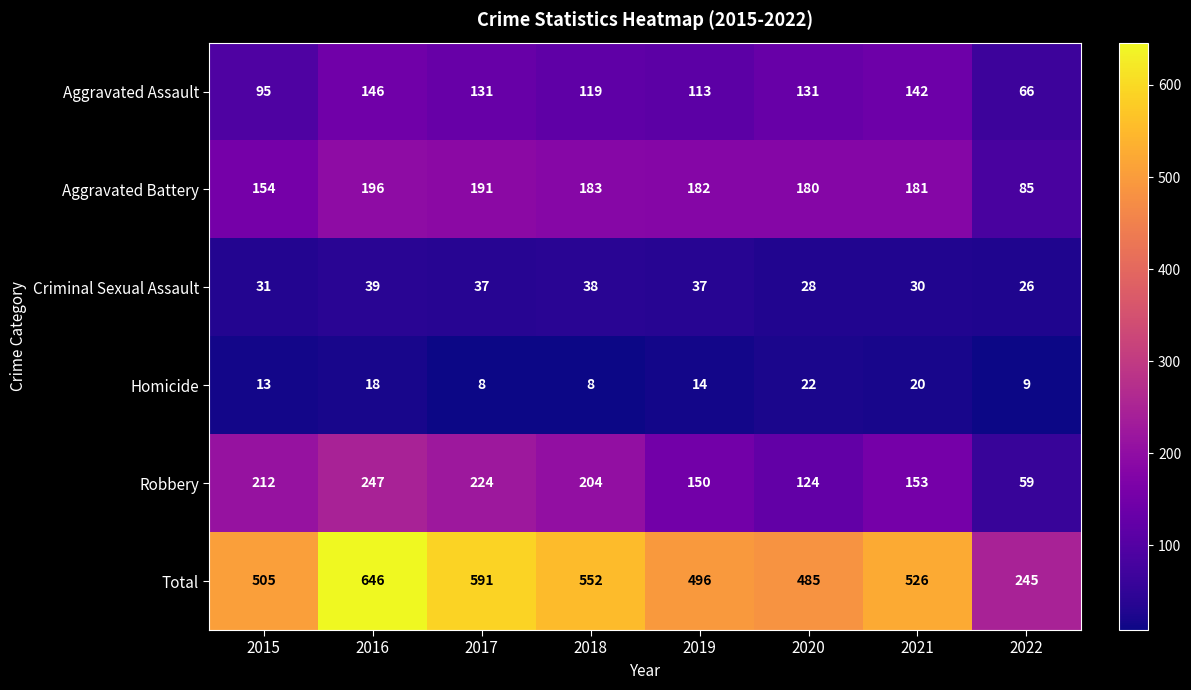

Rank the series by their maximum value, from lowest to highest.

Homicide, Criminal Sexual Assault, Aggravated Assault, Aggravated Battery, Robbery, Total